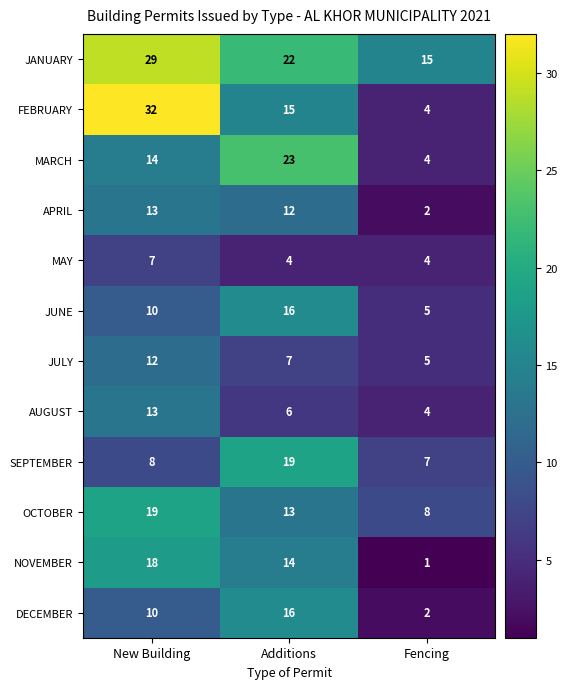

Is it true that APRIL equals 12 at Additions?

True